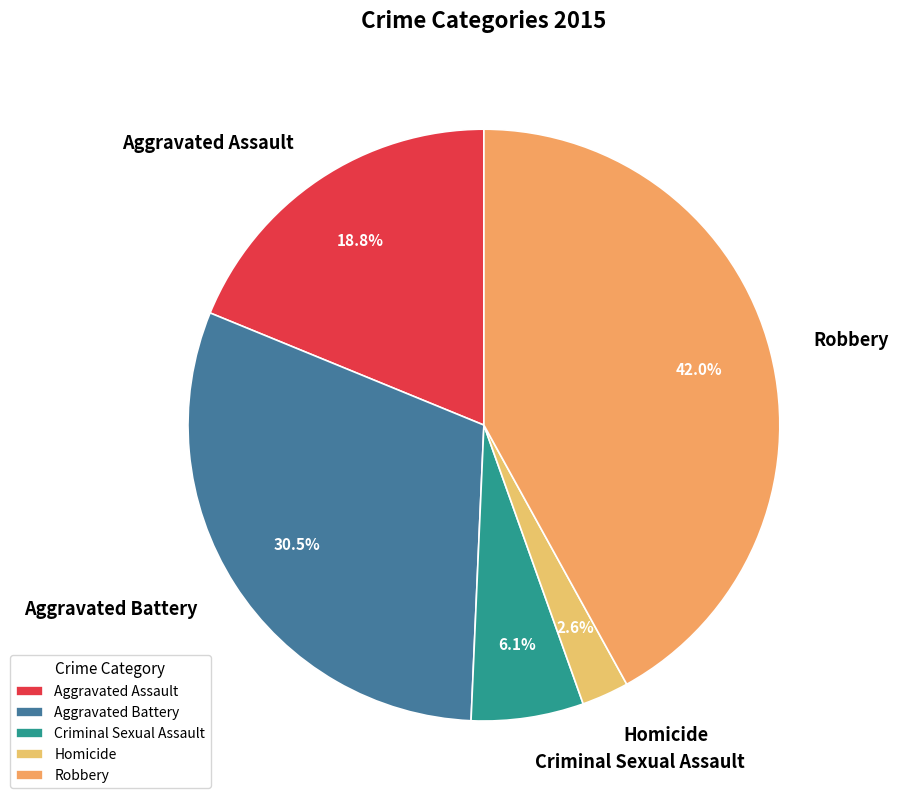

Which category has the biggest portion of the pie?

Robbery